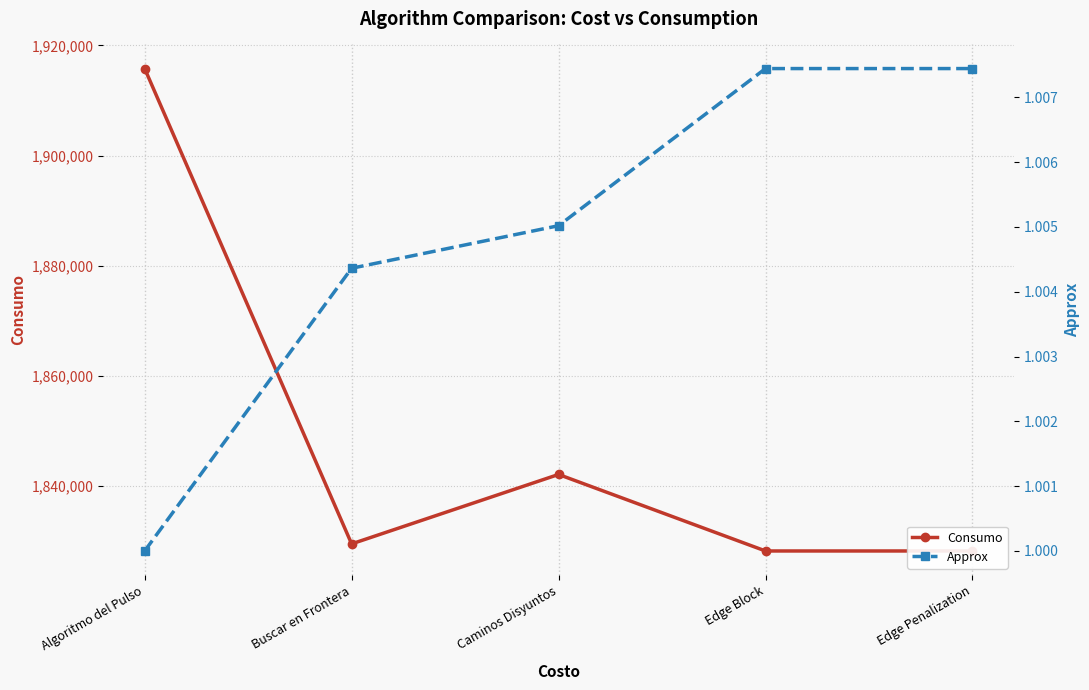

Where is the first local maximum for Consumo?

Caminos Disyuntos